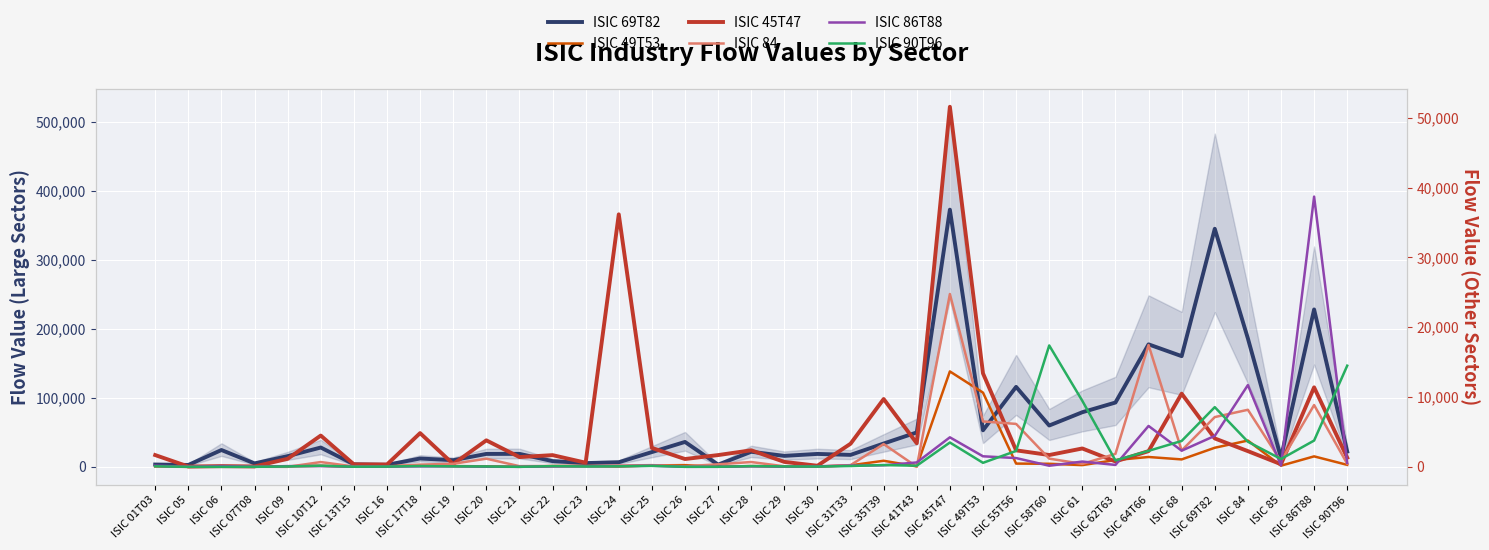

After their last crossing, which series has the higher values: ISIC 45T47 or ISIC 86T88?

ISIC 45T47